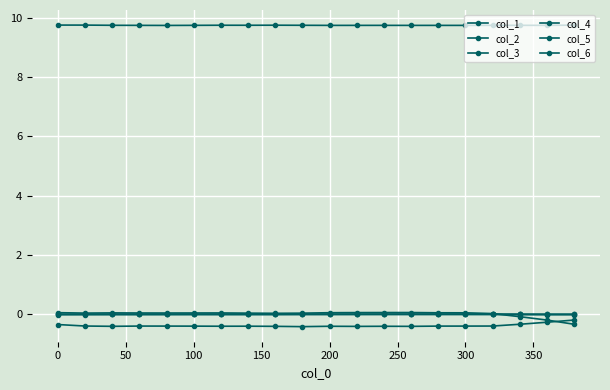

True or false: col_2 and col_3 intersect in this chart.

False